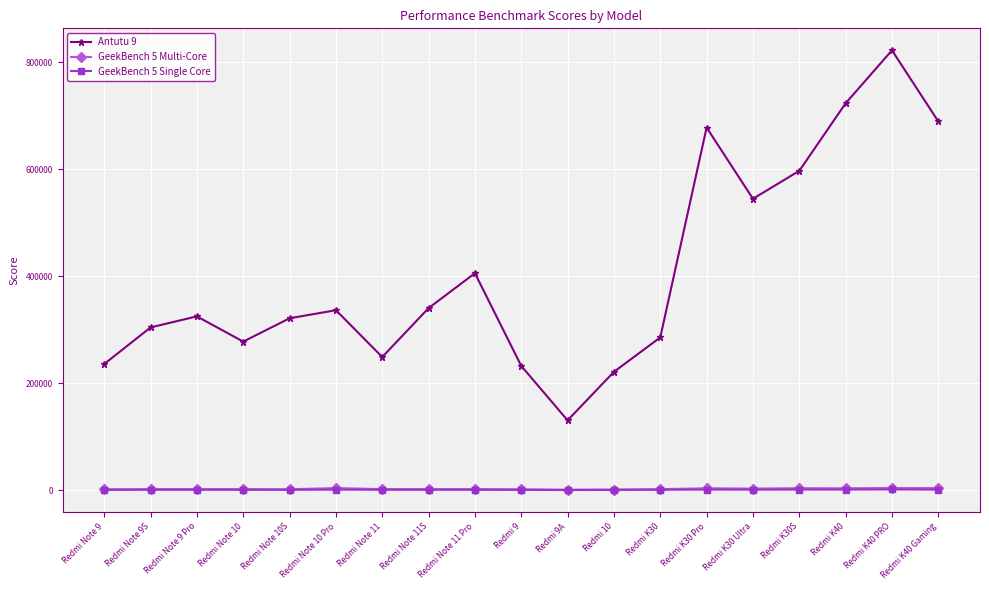

What is the difference between the GeekBench 5 Multi-Core values at Redmi K30 Pro and Redmi K40 PRO?

563